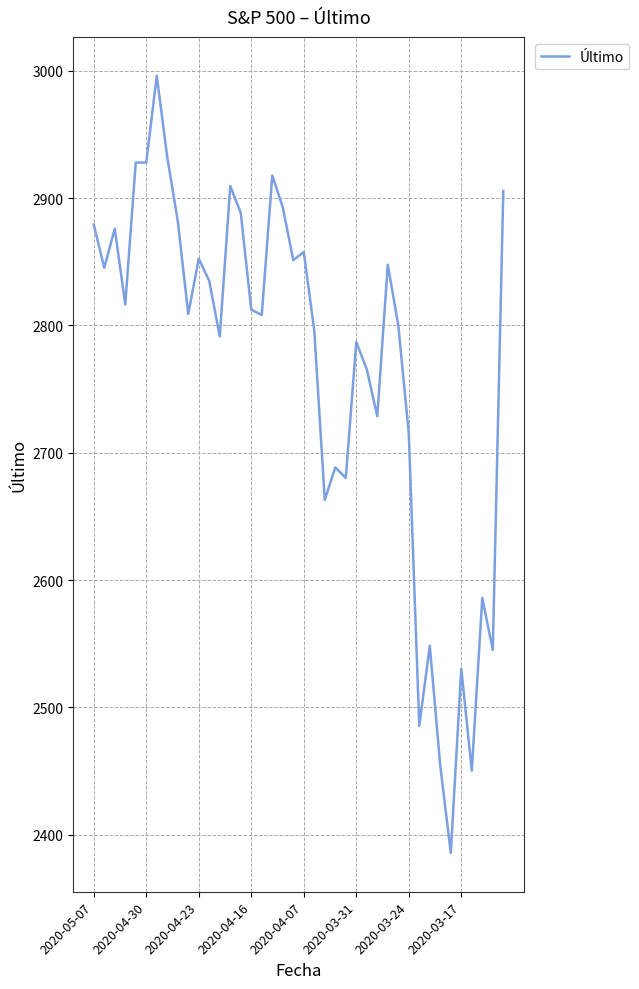

What is the minimum value shown in the chart?

2385.8